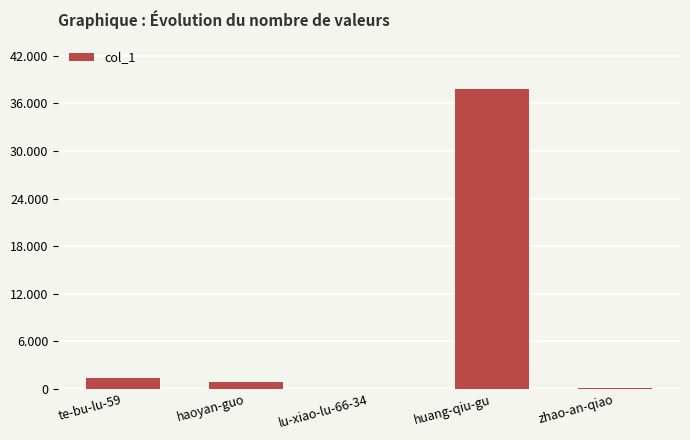

Reading right to left, list all the values displayed in this chart.

50	37821	1	839	1384